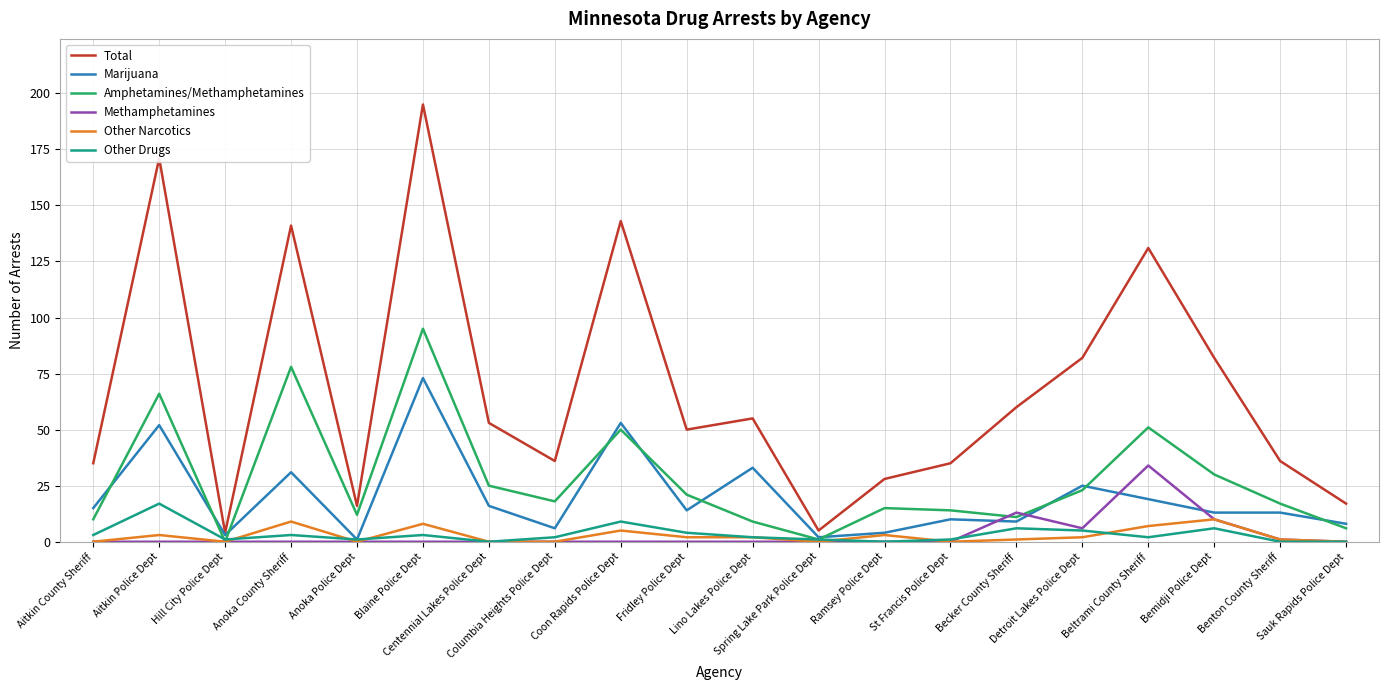

Which series has the largest total across all categories?

Total